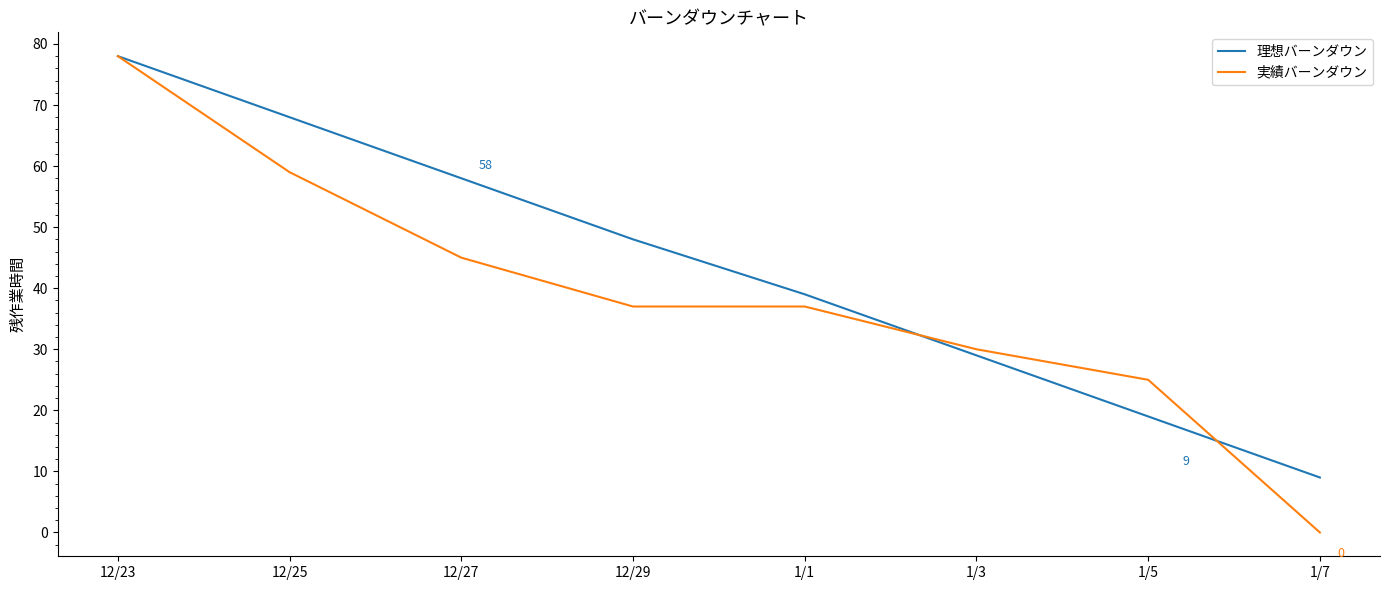

What is the difference between the maximum and minimum values in the 理想バーンダウン series?

69